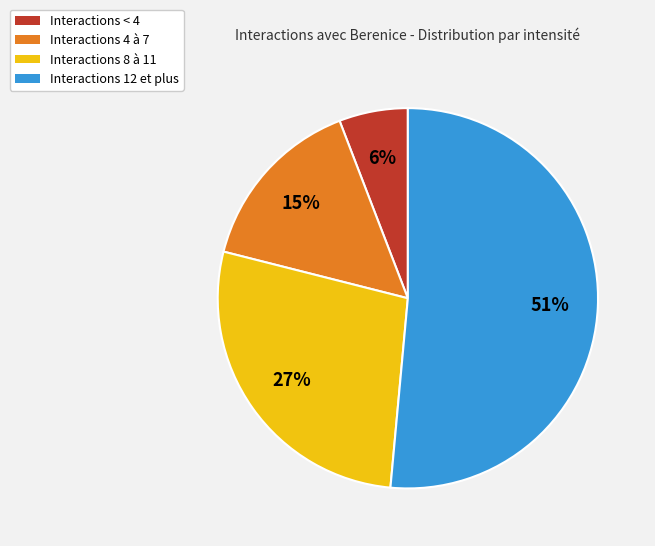

The Interactions < 4 slice represents 1% of the pie. True or false?

False